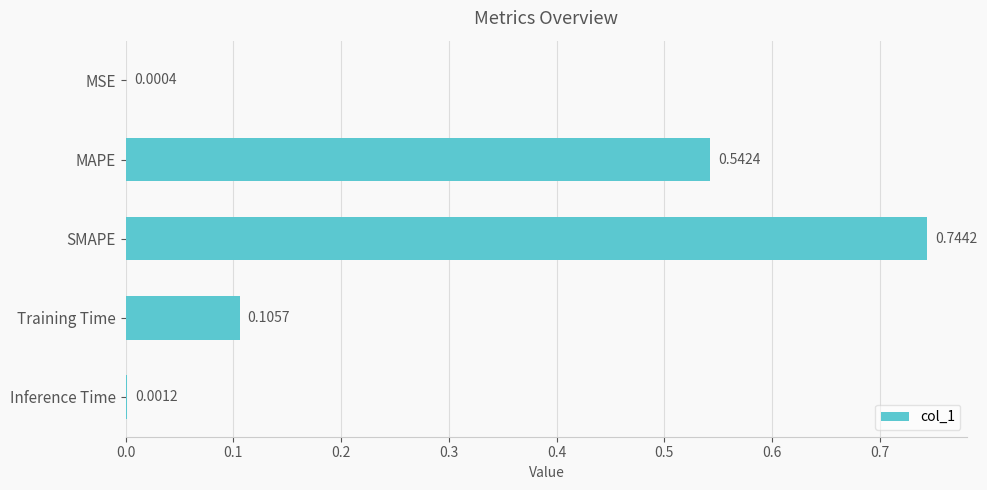

Count the number of categories in the chart.

5